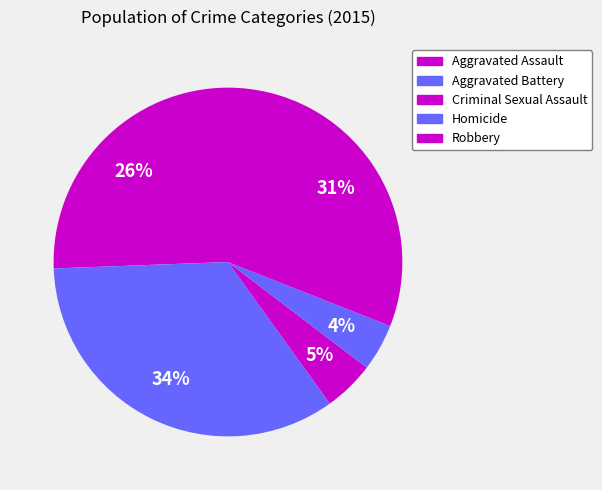

What is the ratio of the value at Homicide to the value at Criminal Sexual Assault?

0.9